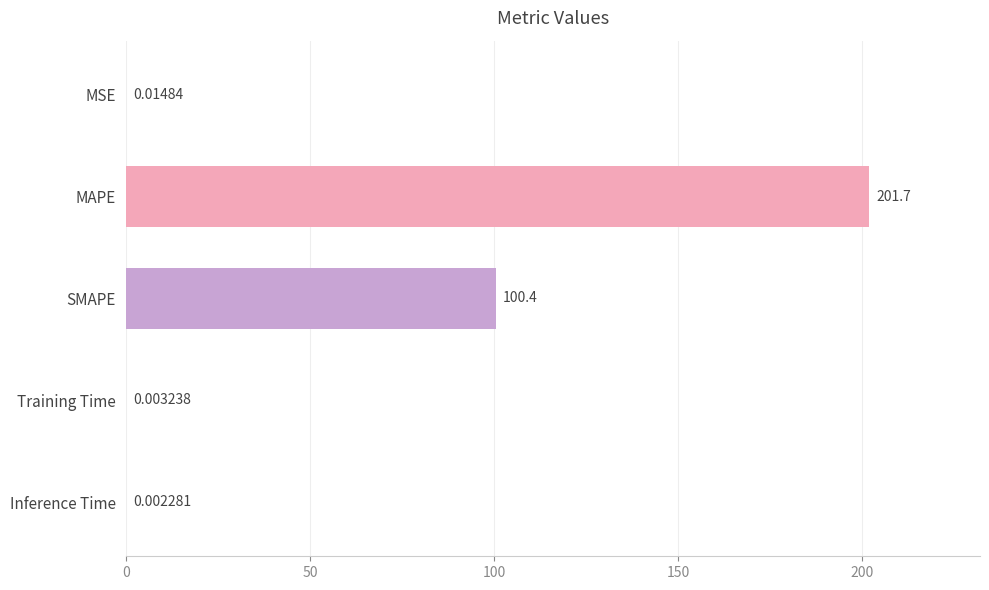

At which category does the chart reach its peak across all series?

MAPE